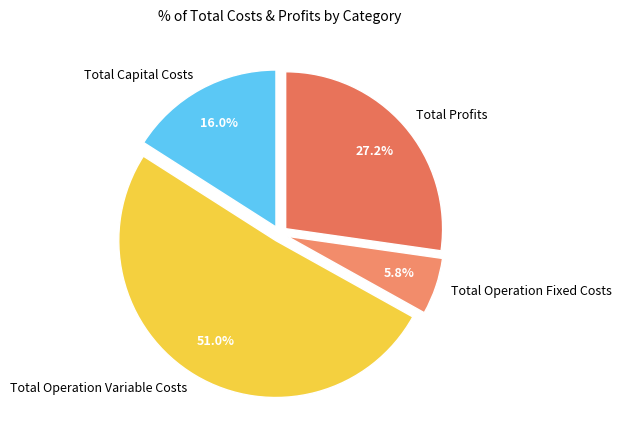

To the nearest percent, what is the difference between the largest and smallest slice percentages?

45%